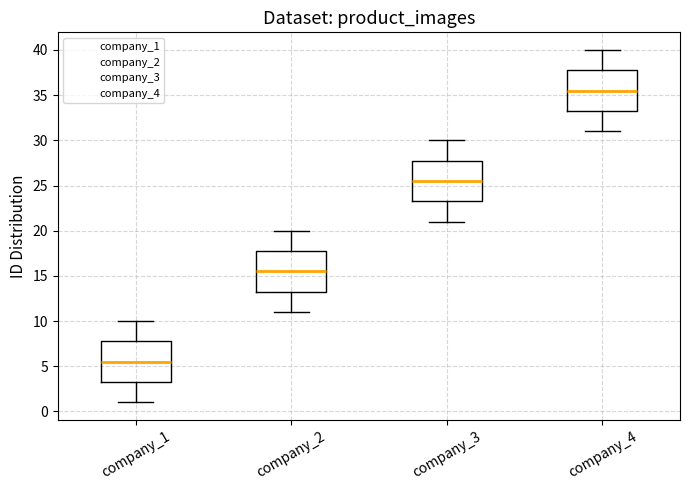

Which box's median line is the lowest?

company_1